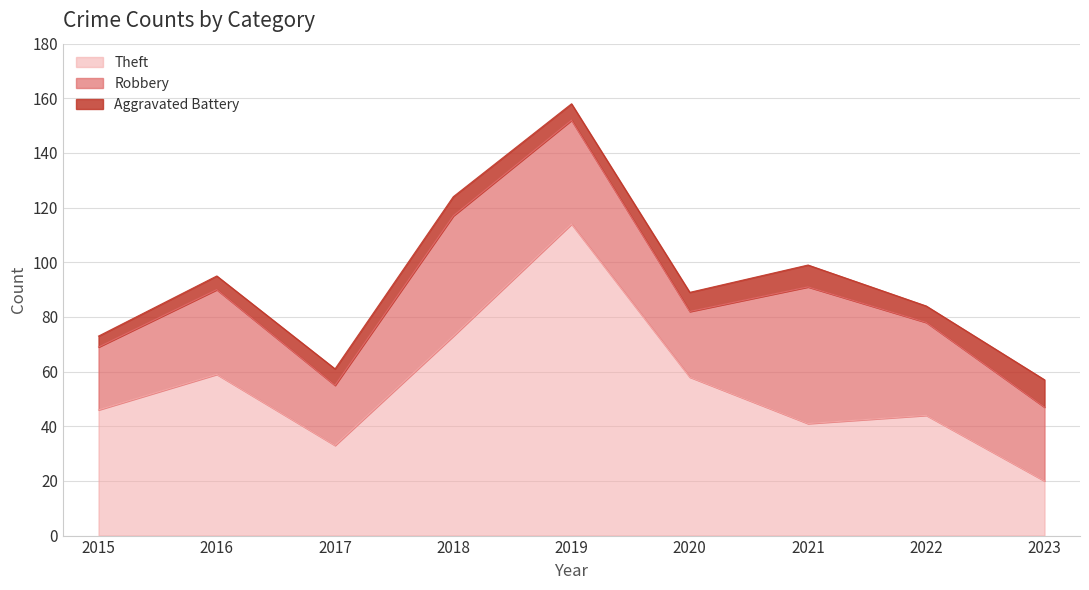

Rank the series at 2021 from lowest to highest value.

Aggravated Battery, Theft, Robbery